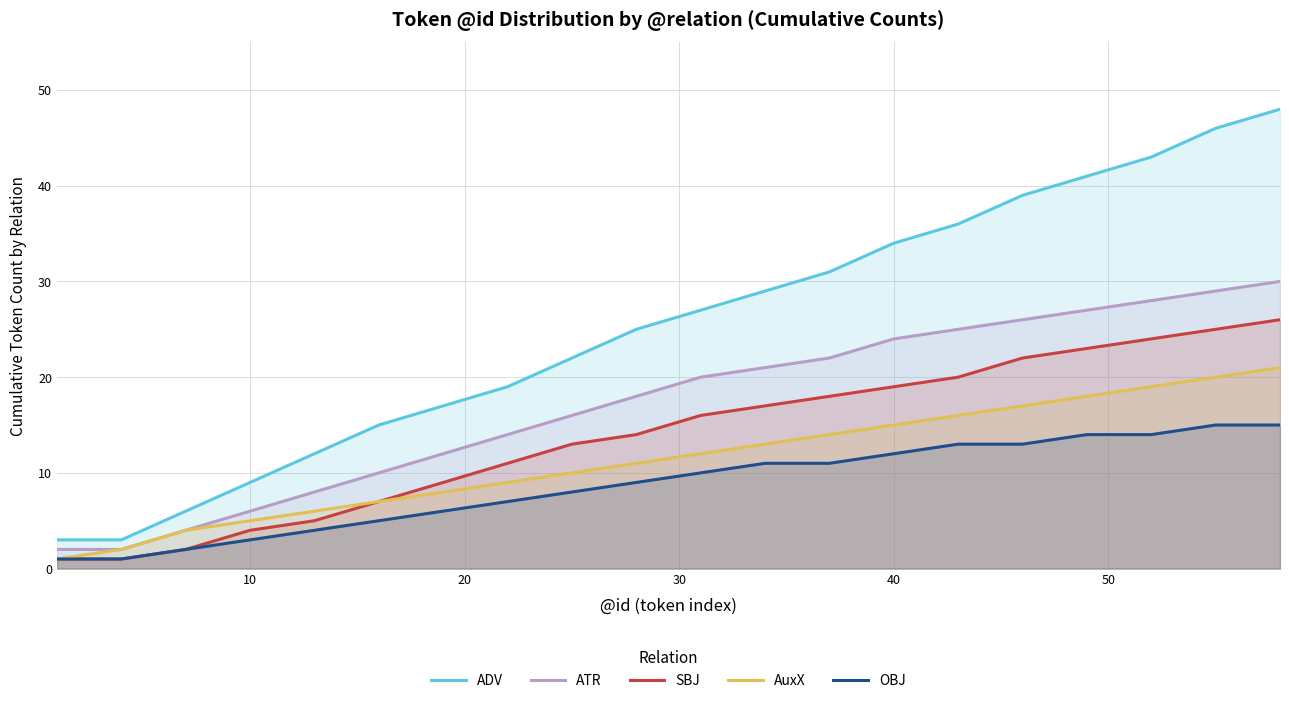

How many data points in OBJ are less than 10?

10